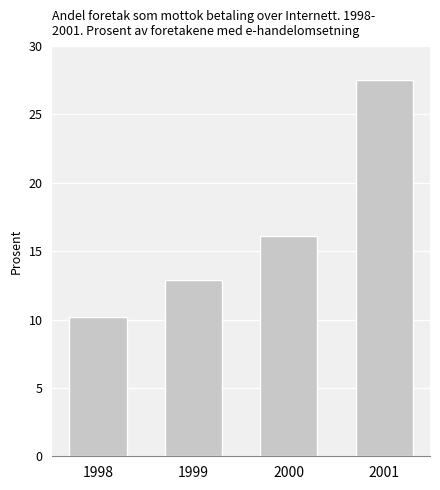

Does the chart contain stacked bars?

No